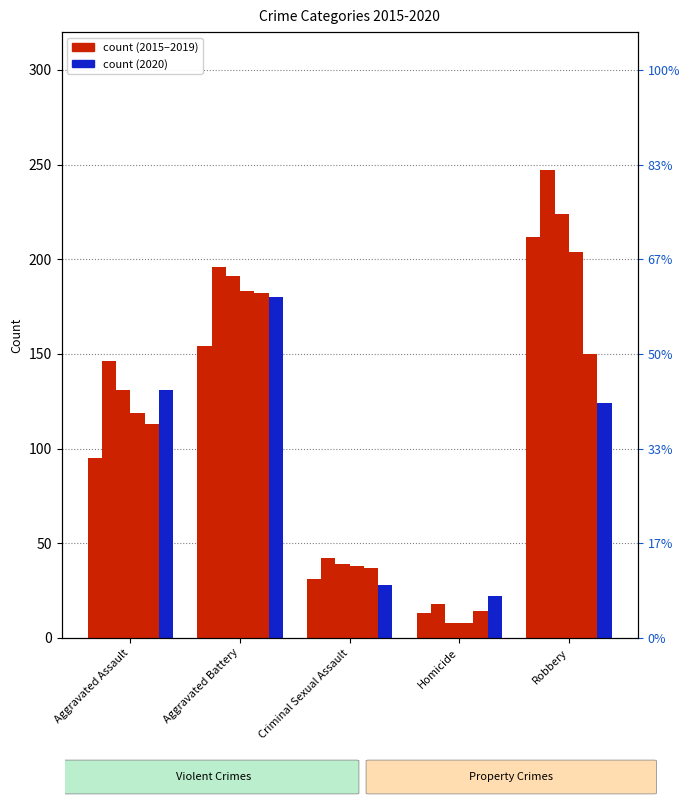

True or false: 2018 has a value of 301 at Aggravated Battery.

False